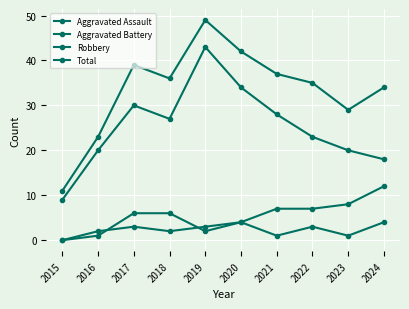

How many lines are shown in the chart?

4